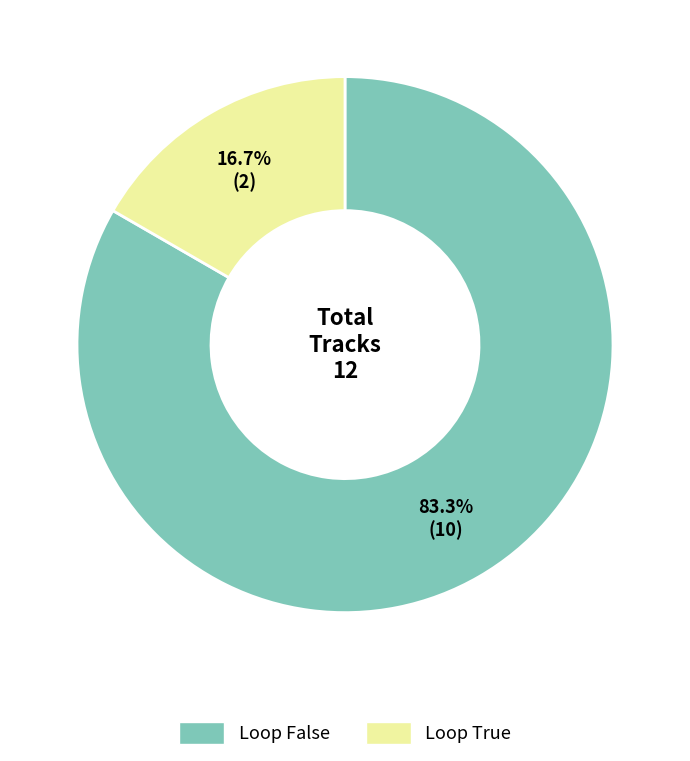

Is there any slice that represents more than half of the pie?

Yes